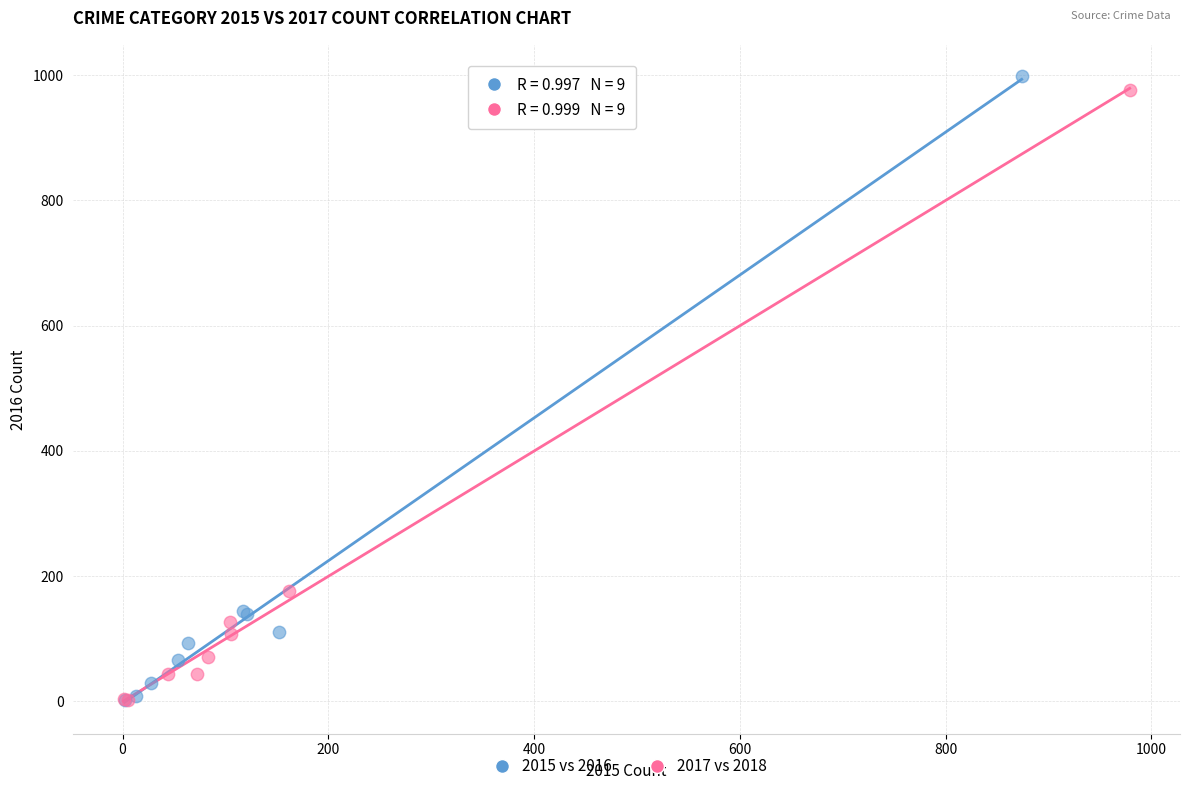

Which series has the widest spread of Y values?

2015 vs 2016